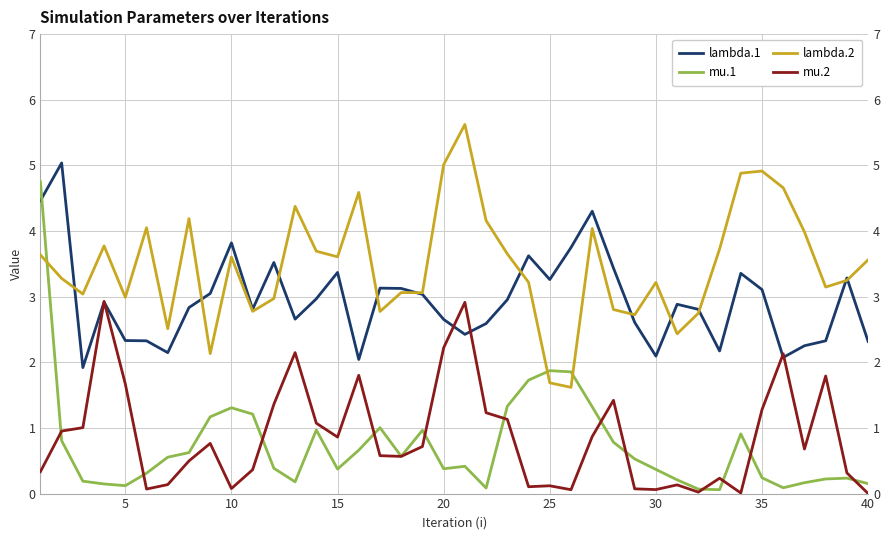

At how many categories does at least one series exceed 1?

40